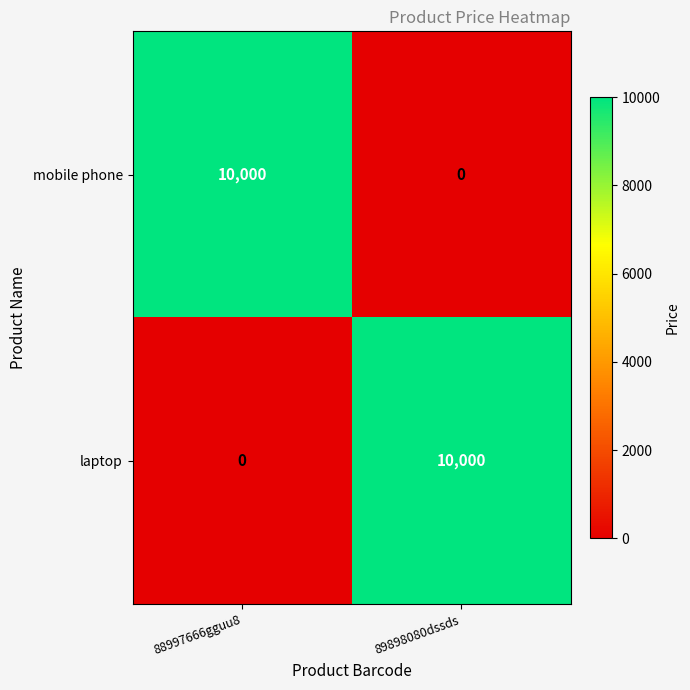

At how many categories does at least one series exceed 1155?

2